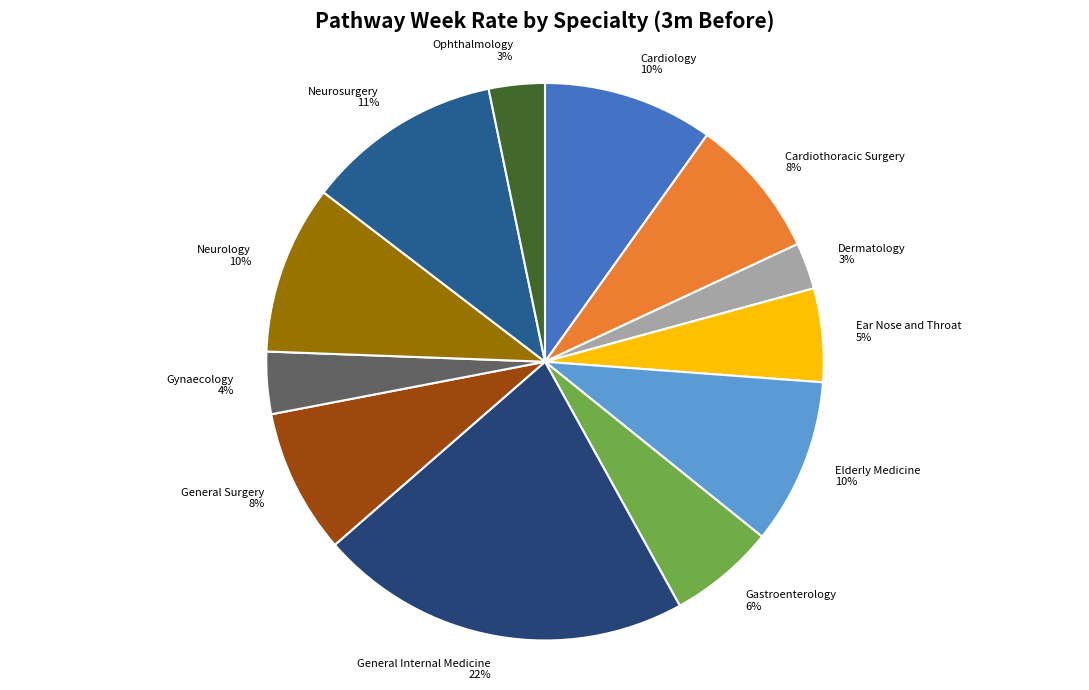

To the nearest percent, what is the average slice percentage?

8%